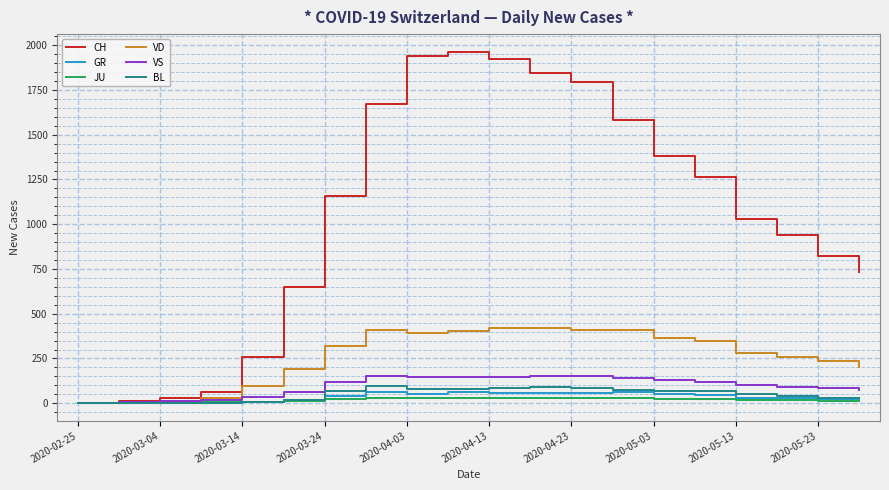

Which series has the widest spread of values?

CH